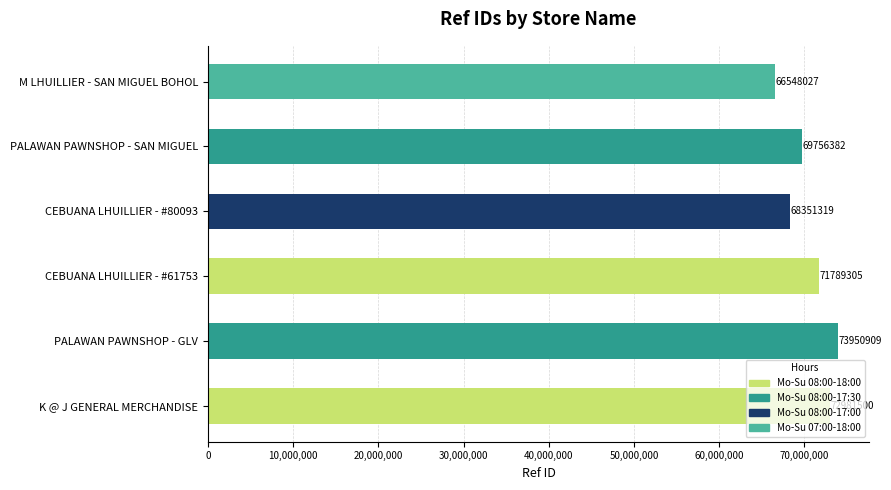

Which has a higher value, K @ J GENERAL MERCHANDISE or M LHUILLIER - SAN MIGUEL BOHOL?

K @ J GENERAL MERCHANDISE